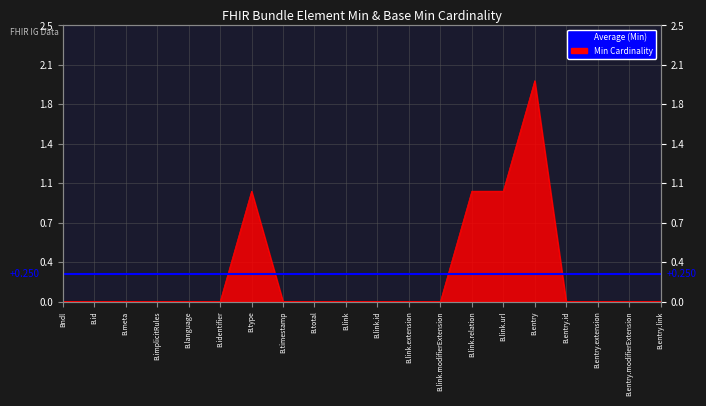

Is it true that the value at B.entry is 2?

True